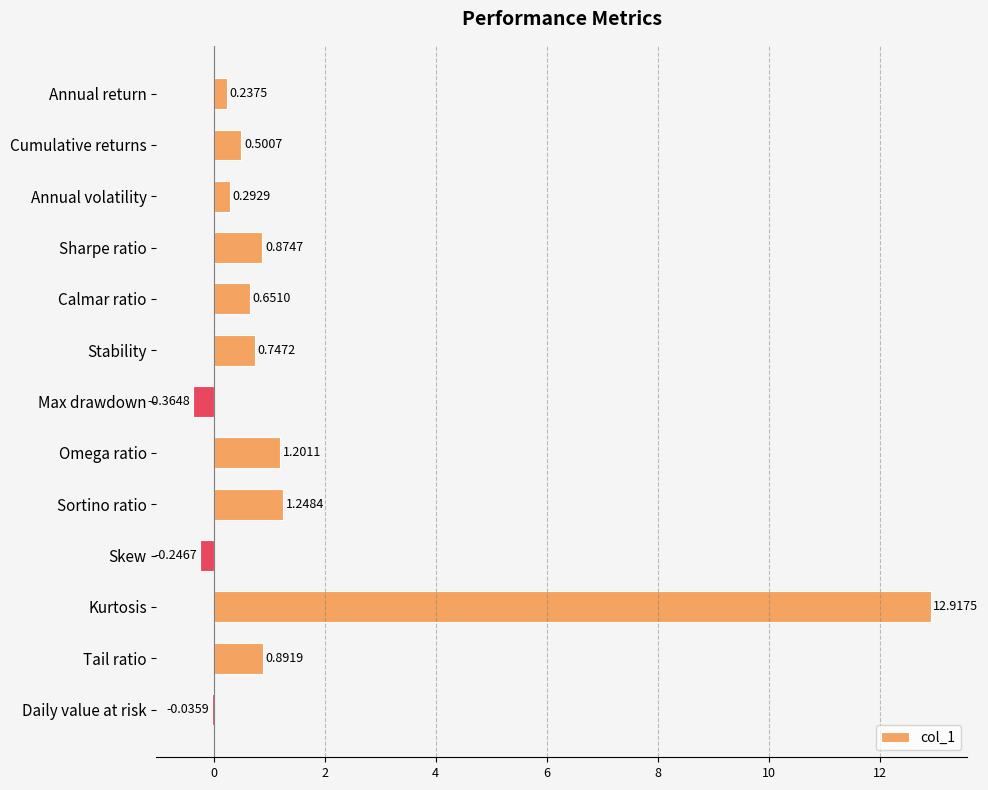

What is the sum of the values at Annual return and Stability?

1.0